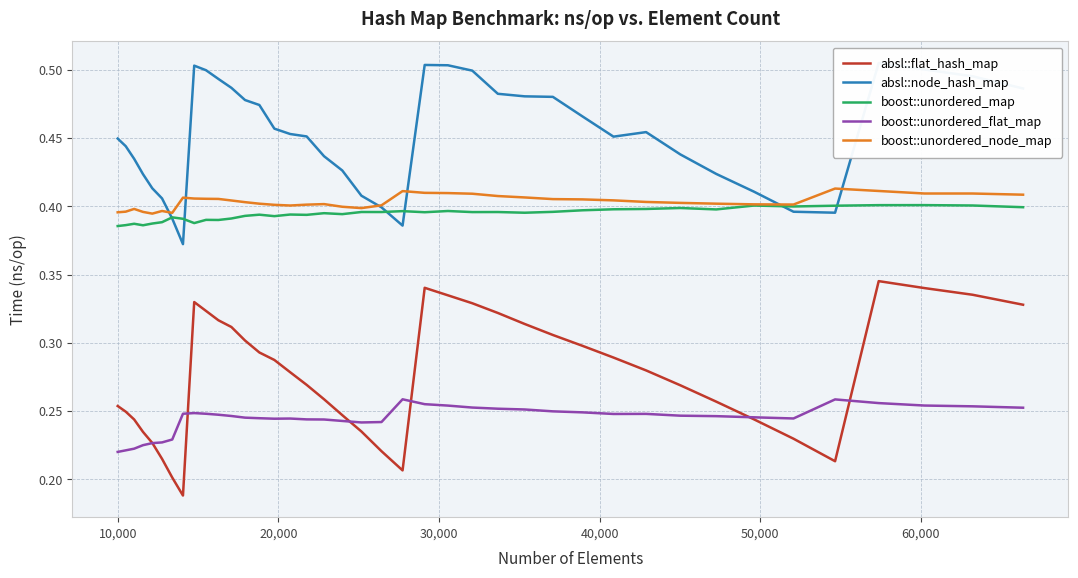

True or false: absl::flat_hash_map and boost::unordered_node_map cross at least once.

False